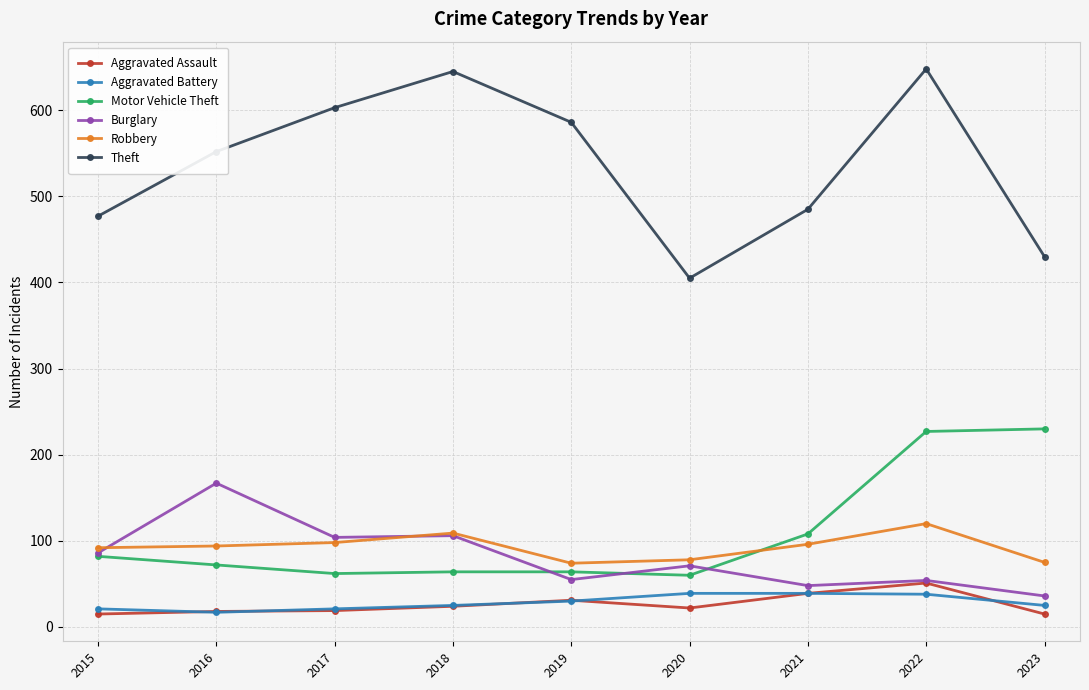

Is the value of Aggravated Battery at 2020 greater than the value of Aggravated Assault at 2015?

Yes